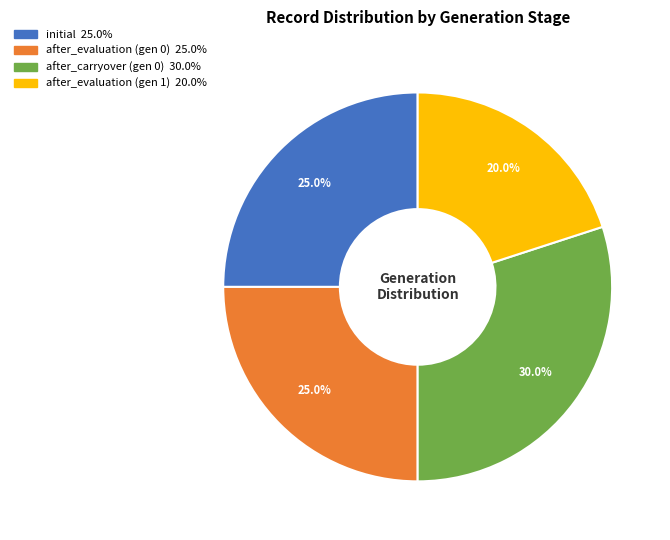

Is there a majority slice in this chart?

No